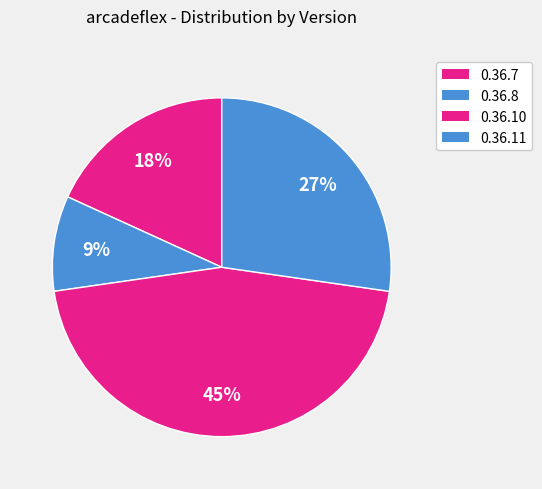

How many segments does this pie chart have?

4